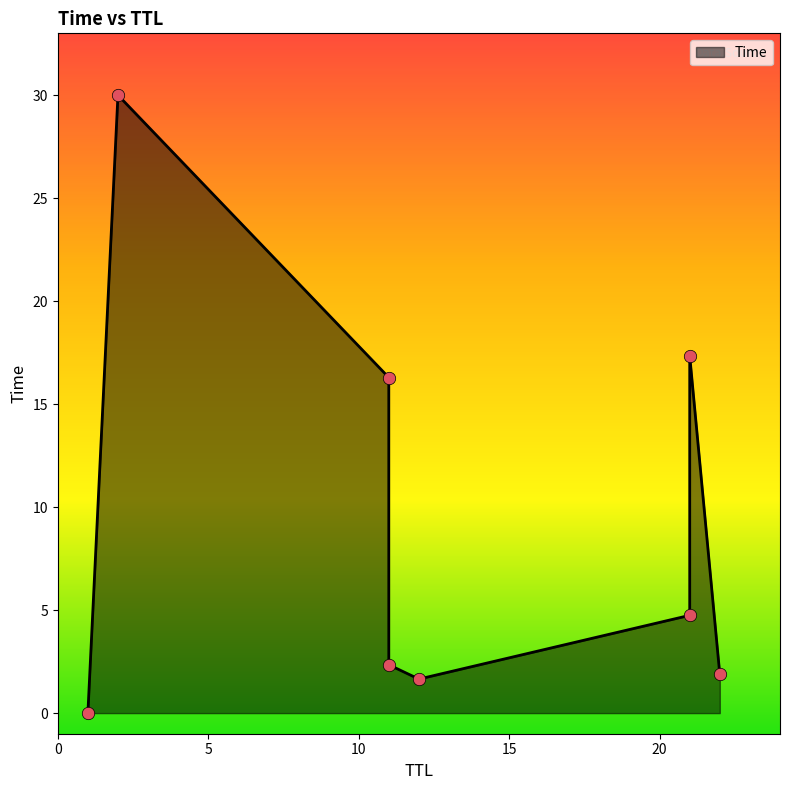

Between 11 and 1, which is larger?

11